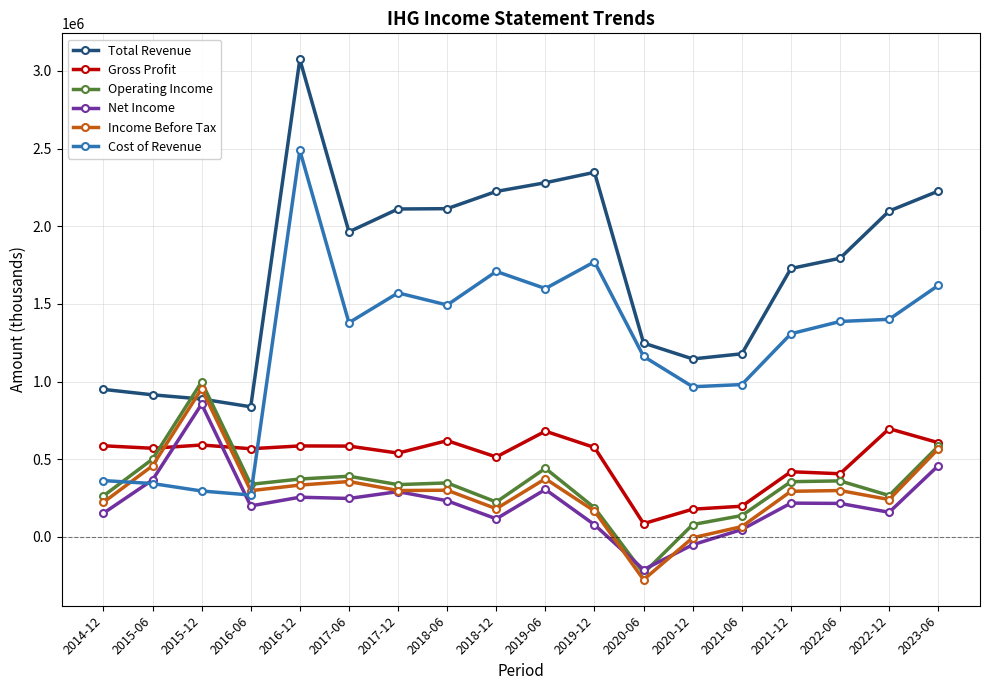

What is the sum of the Cost of Revenue values at 2020-06 and 2021-06?

2143000